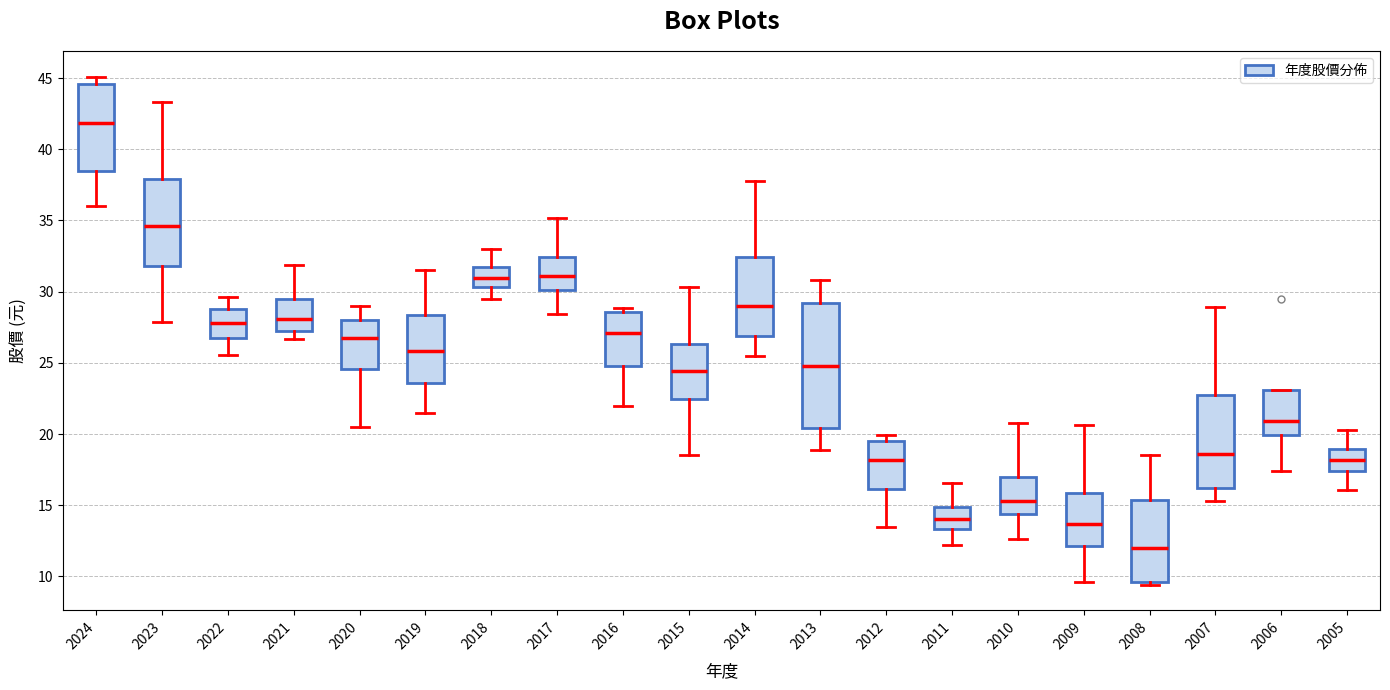

Which box is the tallest, from its lower edge to its upper edge?

2013